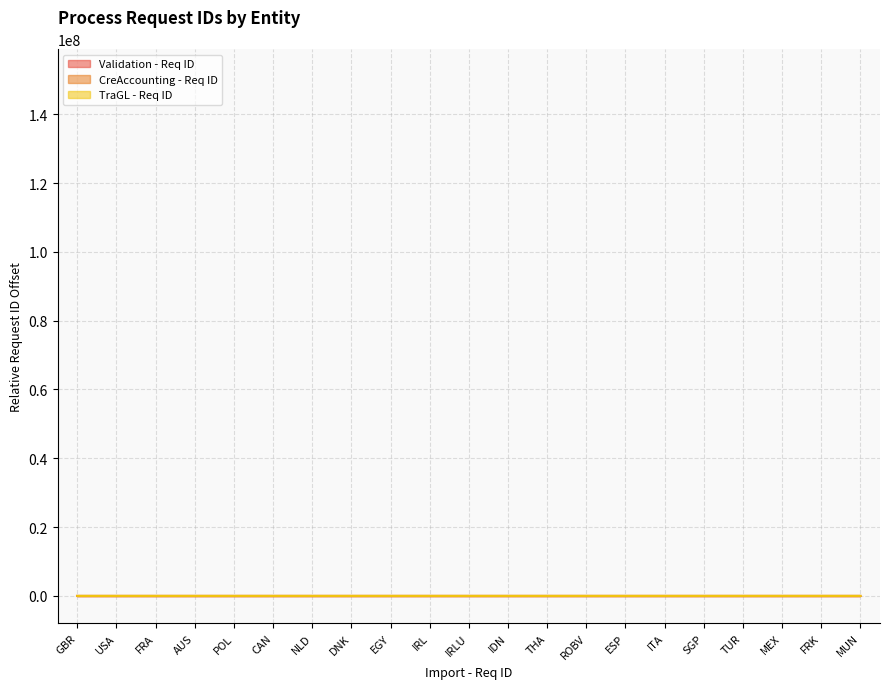

What is the total value across all series at FRK?

810